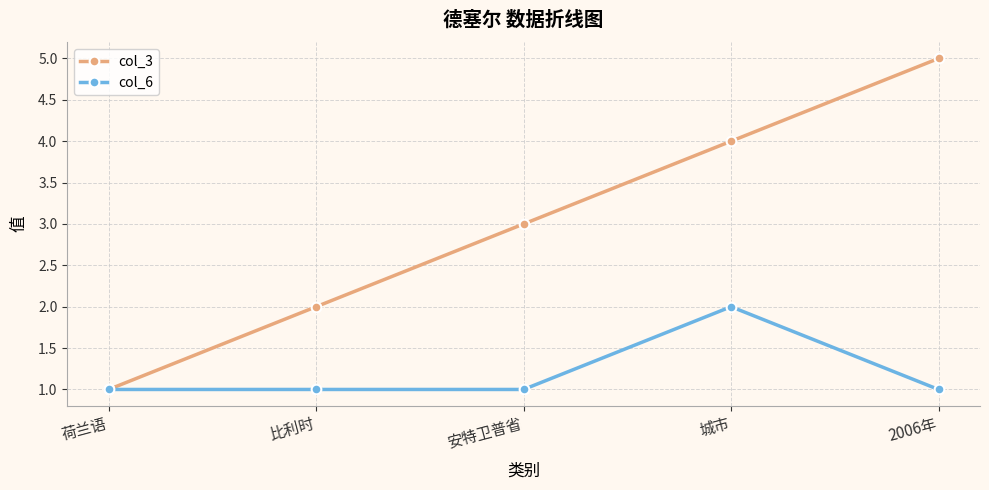

Which series has the widest spread of values?

col_3